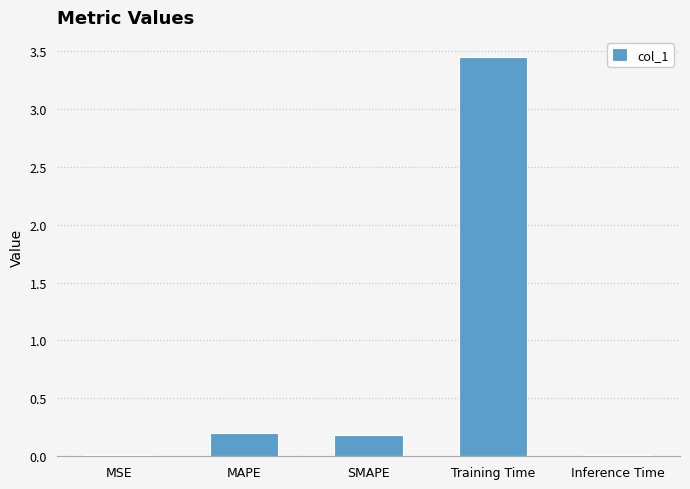

The value at MAPE is 0.2. True or false?

True